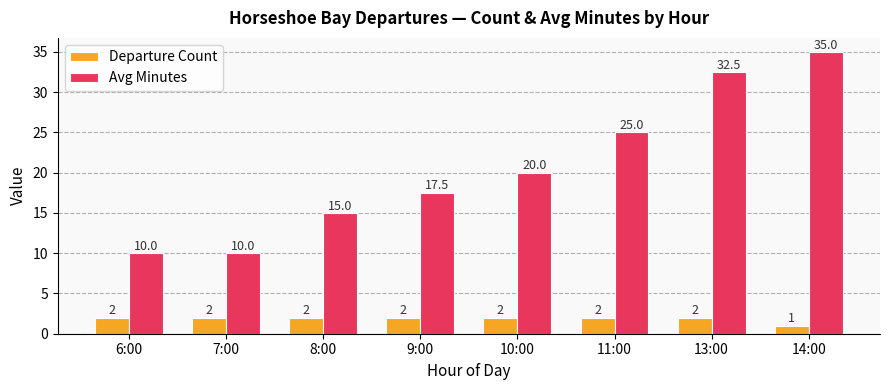

How many distinct data groups are displayed?

2